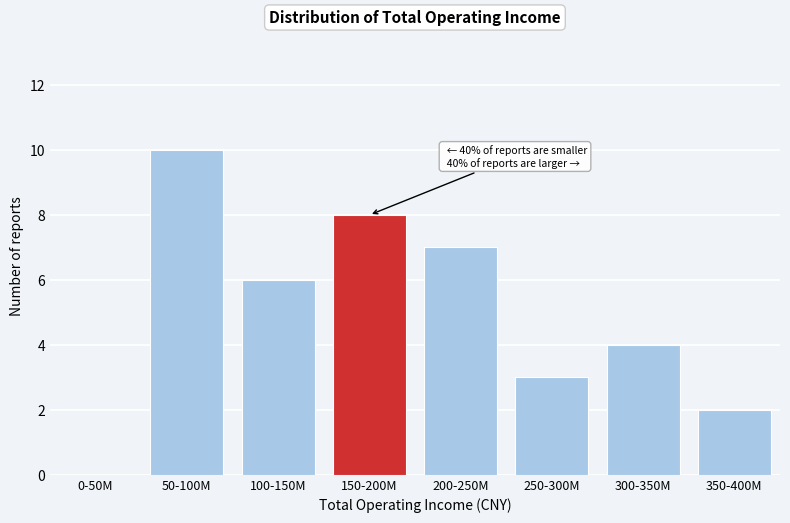

Reading left to right, transcribe all the data shown in this chart.

0-50M=0	50-100M=10	100-150M=6	150-200M=8	200-250M=7	250-300M=3	300-350M=4	350-400M=2